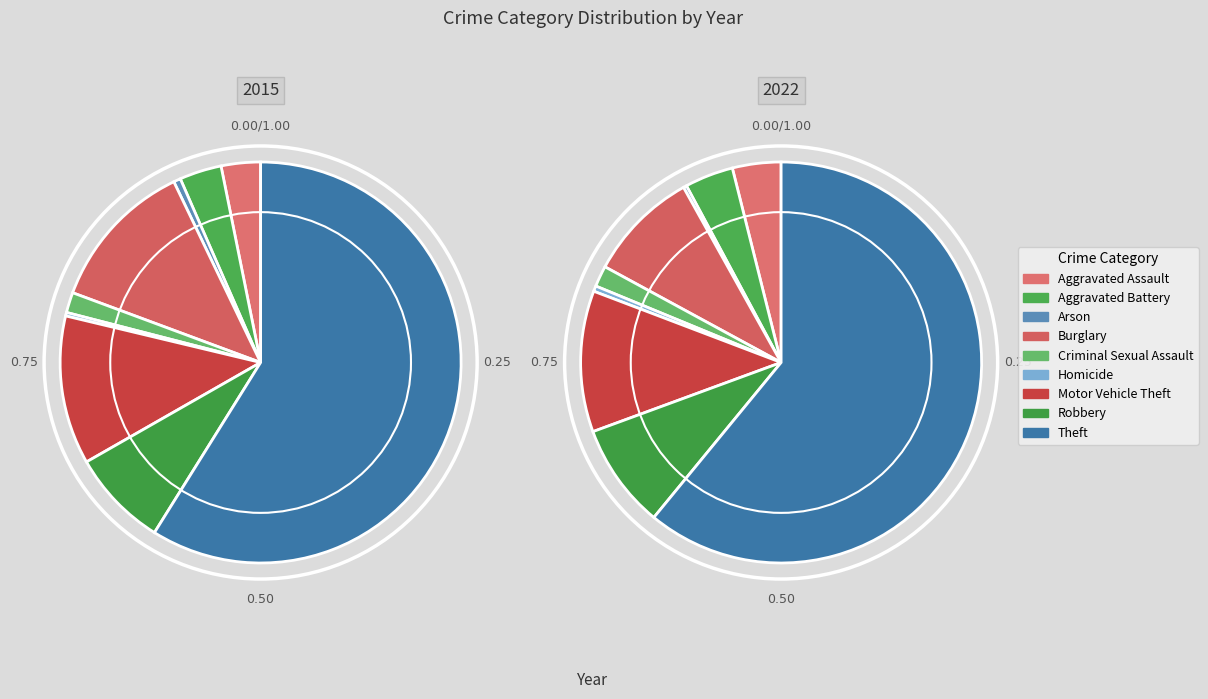

Combined, do Aggravated Battery and Aggravated Assault account for over 50%?

No